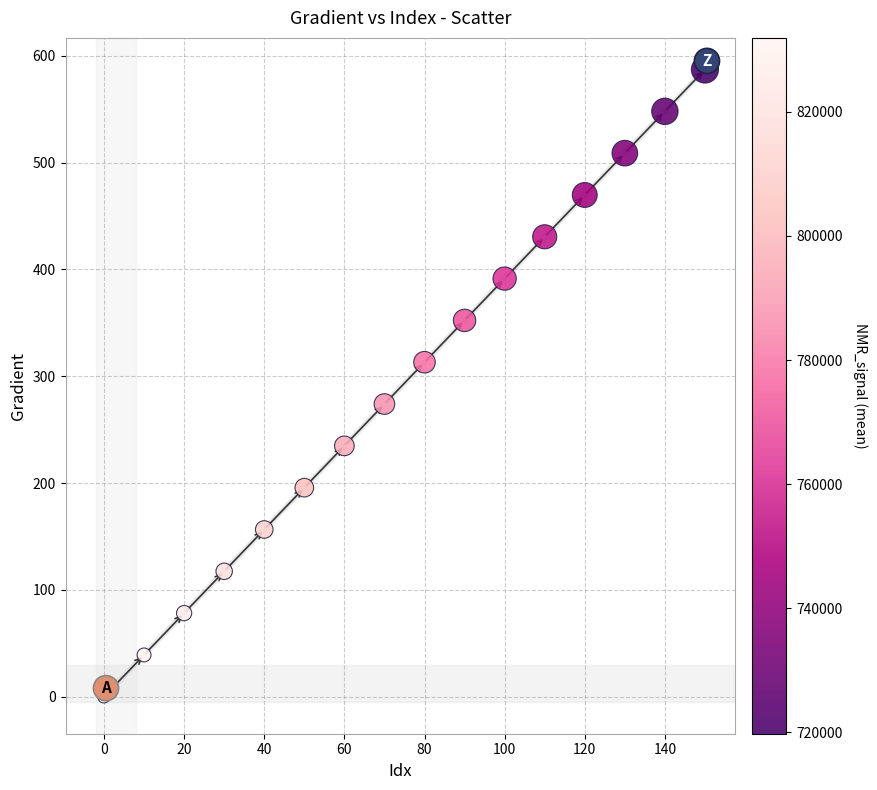

What is the range of Y values (max minus min)?

587.1